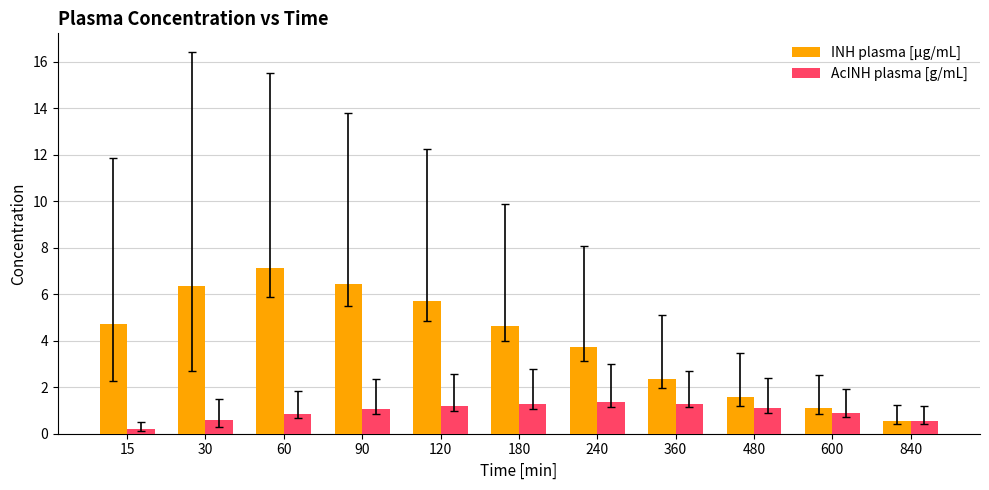

At which category is the sum across all series the highest?

60